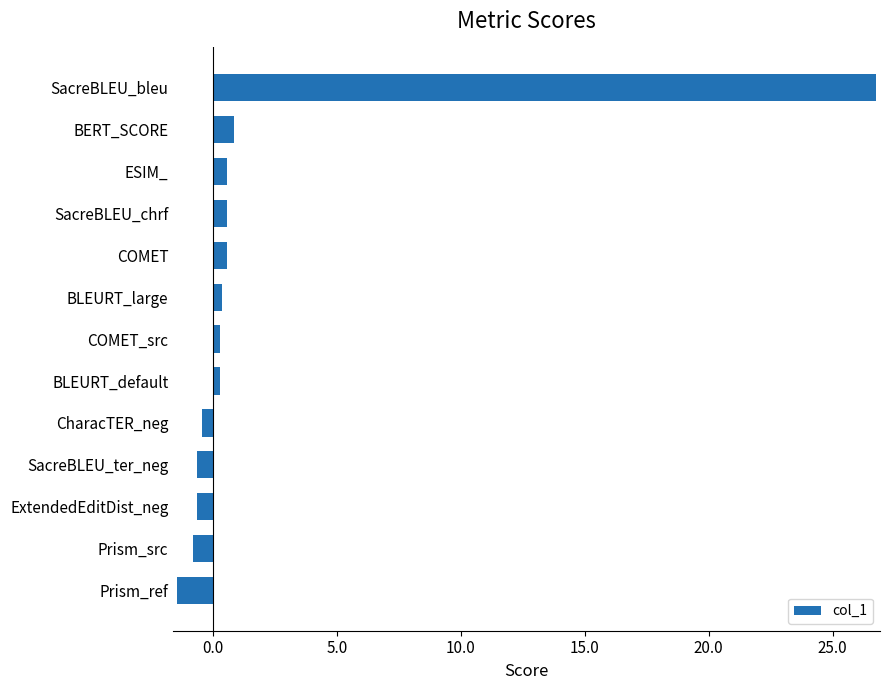

What is the smallest value displayed?

-1.5